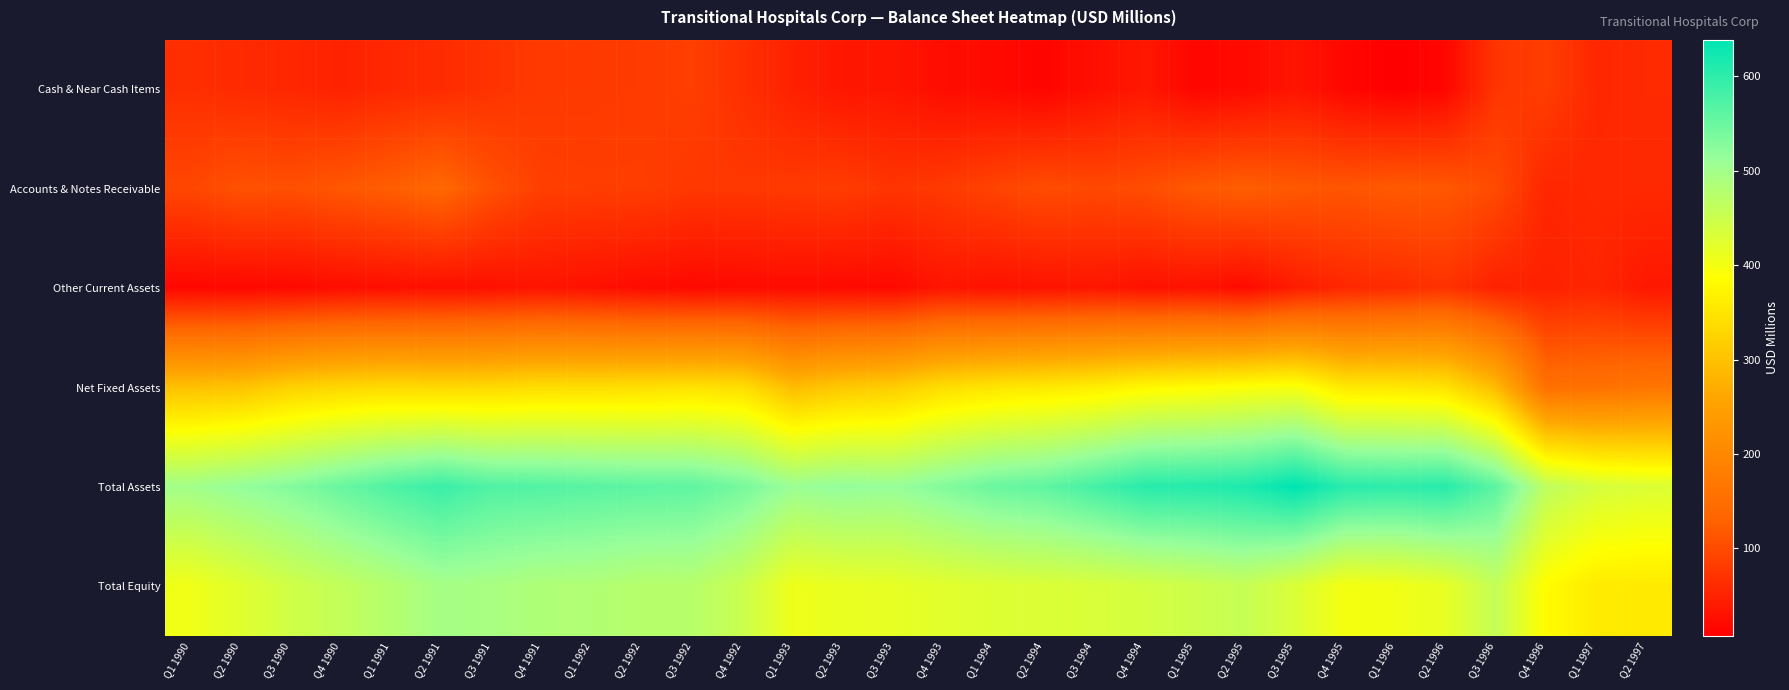

Reading left to right, what are all the values shown in this chart?

Cash & Near Cash Items: Q1 1990=65.7	Q2 1990=60.5	Q3 1990=56.7	Q4 1990=50.4	Q1 1991=57.8	Q2 1991=61.8	Q3 1991=71.0	Q4 1991=79.5	Q1 1992=79.9	Q2 1992=81.5	Q3 1992=85.6	Q4 1992=67.8	Q1 1993=49.2	Q2 1993=36.6	Q3 1993=35.2	Q4 1993=24.6	Q1 1994=21.2	Q2 1994=14.3	Q3 1994=27.5	Q4 1994=37.3	Q1 1995=16.6	Q2 1995=21.2	Q3 1995=33.7	Q4 1995=17.3	Q1 1996=7.2	Q2 1996=16.8	Q3 1996=73.8	Q4 1996=84.3	Q1 1997=56.4	Q2 1997=60.4
Accounts & Notes Receivable: Q1 1990=95.7	Q2 1990=108.8	Q3 1990=106.3	Q4 1990=115.8	Q1 1991=124.8	Q2 1991=138.0	Q3 1991=108.1	Q4 1991=86.1	Q1 1992=84.6	Q2 1992=84.6	Q3 1992=77.2	Q4 1992=77.3	Q1 1993=79.8	Q2 1993=83.0	Q3 1993=73.3	Q4 1993=80.0	Q1 1994=91.7	Q2 1994=102.3	Q3 1994=97.5	Q4 1994=103.1	Q1 1995=118.1	Q2 1995=124.7	Q3 1995=117.9	Q4 1995=113.7	Q1 1996=119.1	Q2 1996=116.4	Q3 1996=100.6	Q4 1996=55.6	Q1 1997=58.7	Q2 1997=59.1
Other Current Assets: Q1 1990=17.6	Q2 1990=18.4	Q3 1990=19.4	Q4 1990=24.9	Q1 1991=26.9	Q2 1991=27.9	Q3 1991=29.2	Q4 1991=33.6	Q1 1992=29.1	Q2 1992=23.5	Q3 1992=20.1	Q4 1992=21.7	Q1 1993=22.4	Q2 1993=21.1	Q3 1993=19.8	Q4 1993=34.6	Q1 1994=30.2	Q2 1994=32.3	Q3 1994=35.5	Q4 1994=29.9	Q1 1995=30.5	Q2 1995=22.0	Q3 1995=42.7	Q4 1995=56.8	Q1 1996=62.2	Q2 1996=71.2	Q3 1996=49.8	Q4 1996=49.6	Q1 1997=54.4	Q2 1997=38.1
Net Fixed Assets: Q1 1990=298.7	Q2 1990=301.3	Q3 1990=321.0	Q4 1990=330.7	Q1 1991=334.3	Q2 1991=332.0	Q3 1991=332.9	Q4 1991=339.2	Q1 1992=339.5	Q2 1992=340.8	Q3 1992=345.2	Q4 1992=340.1	Q1 1993=291.9	Q2 1993=309.3	Q3 1993=315.8	Q4 1993=339.1	Q1 1994=350.0	Q2 1994=355.6	Q3 1994=362.3	Q4 1994=376.8	Q1 1995=382.6	Q2 1995=390.5	Q3 1995=395.3	Q4 1995=354.2	Q1 1996=354.2	Q2 1996=346.0	Q3 1996=289.2	Q4 1996=153.9	Q1 1997=155.5	Q2 1997=164.5
Total Assets: Q1 1990=499.9	Q2 1990=515.1	Q3 1990=529.5	Q4 1990=551.6	Q1 1991=573.6	Q2 1991=590.1	Q3 1991=571.8	Q4 1991=569.7	Q1 1992=564.4	Q2 1992=561.5	Q3 1992=559.5	Q4 1992=540.6	Q1 1993=509.0	Q2 1993=516.6	Q3 1993=512.7	Q4 1993=530.3	Q1 1994=549.8	Q2 1994=558.8	Q3 1994=581.0	Q4 1994=605.4	Q1 1995=607.6	Q2 1995=614.3	Q3 1995=638.9	Q4 1995=604.6	Q1 1996=600.3	Q2 1996=605.6	Q3 1996=562.1	Q4 1996=465.9	Q1 1997=437.9	Q2 1997=429.9
Total Equity: Q1 1990=403.9	Q2 1990=423.7	Q3 1990=444.1	Q4 1990=460.5	Q1 1991=477.0	Q2 1991=496.3	Q3 1991=492.3	Q4 1991=483.9	Q1 1992=482.4	Q2 1992=474.7	Q3 1992=474.3	Q4 1992=450.9	Q1 1993=406.3	Q2 1993=412.9	Q3 1993=415.3	Q4 1993=422.5	Q1 1994=427.8	Q2 1994=430.6	Q3 1994=433.4	Q4 1994=440.0	Q1 1995=447.7	Q2 1995=456.9	Q3 1995=431.6	Q4 1995=398.8	Q1 1996=402.5	Q2 1996=415.7	Q3 1996=458.5	Q4 1996=382.2	Q1 1997=358.3	Q2 1997=357.0